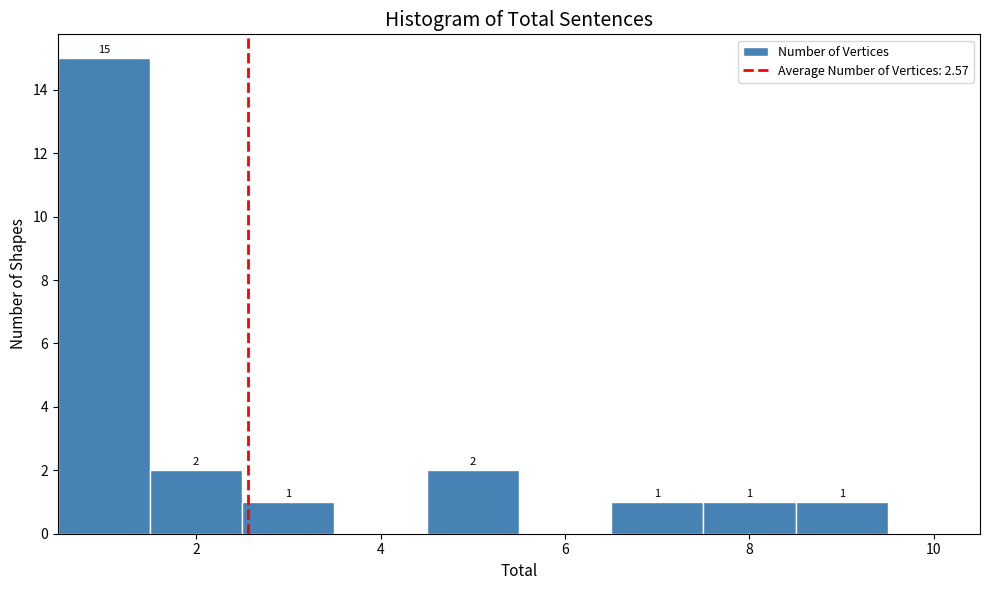

Which range on the x-axis has the tallest bar?

0.5 to 1.5